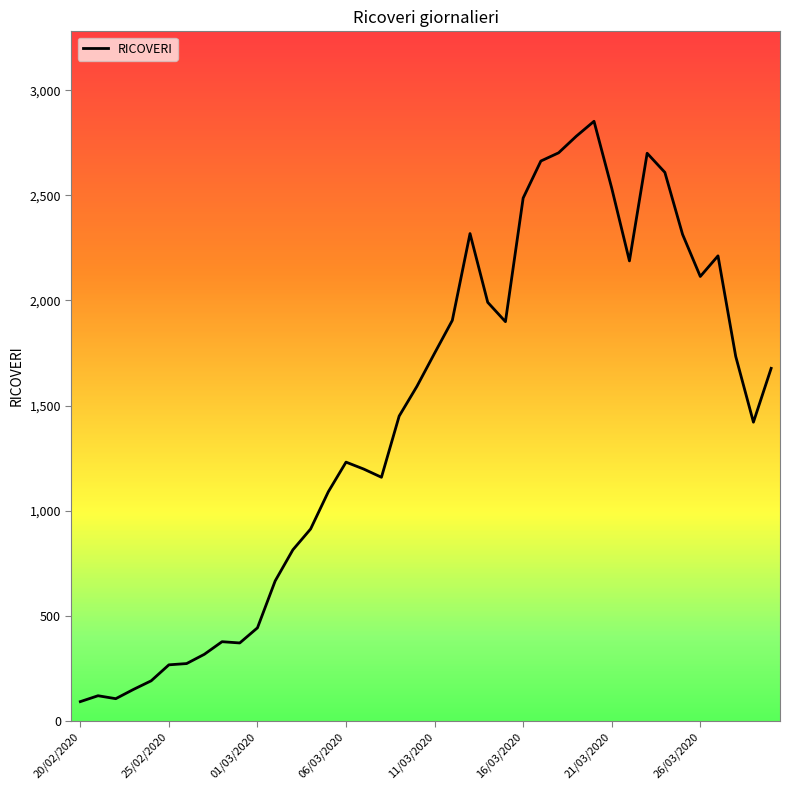

Does the chart display data point markers on the line(s)?

No